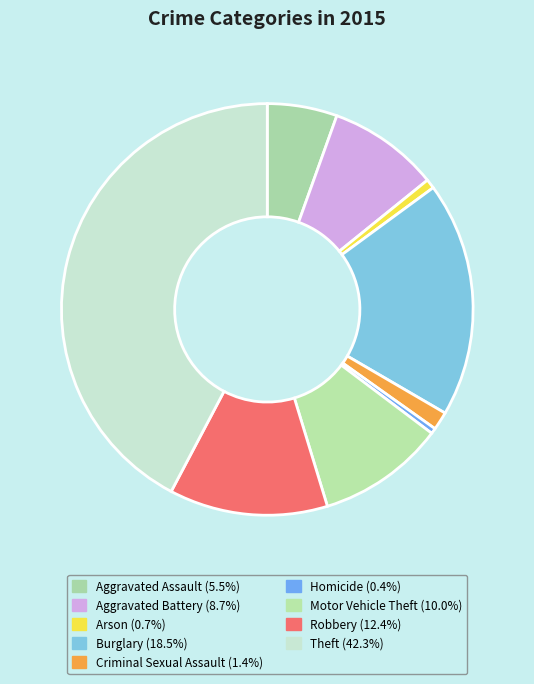

To the nearest percent, what portion does Aggravated Assault represent?

5%